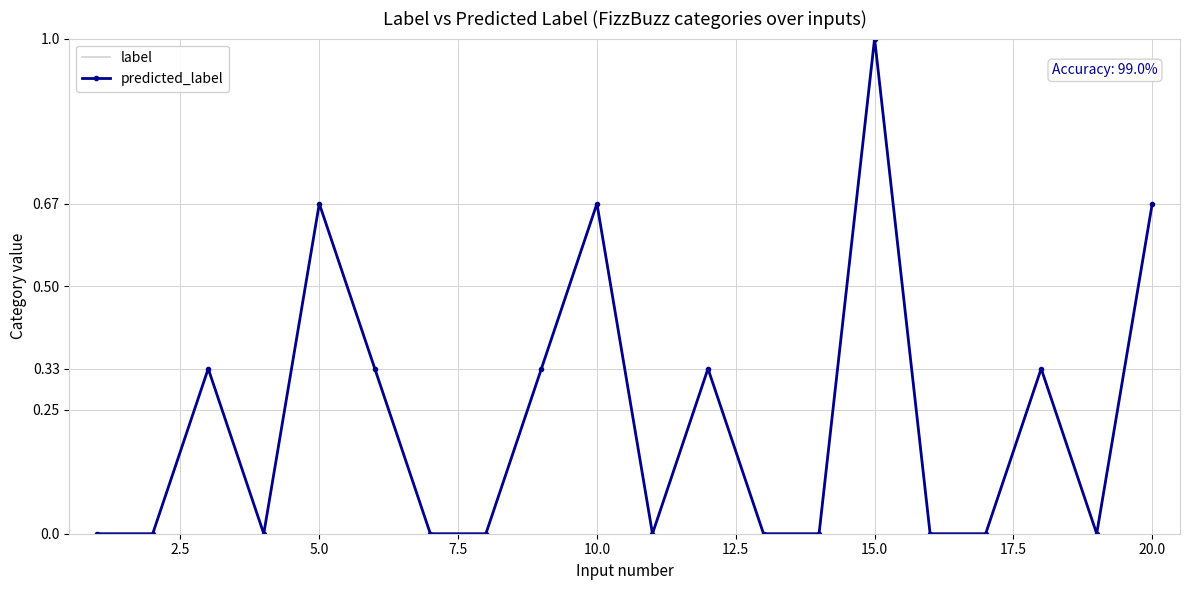

How many lines are shown in the chart?

2